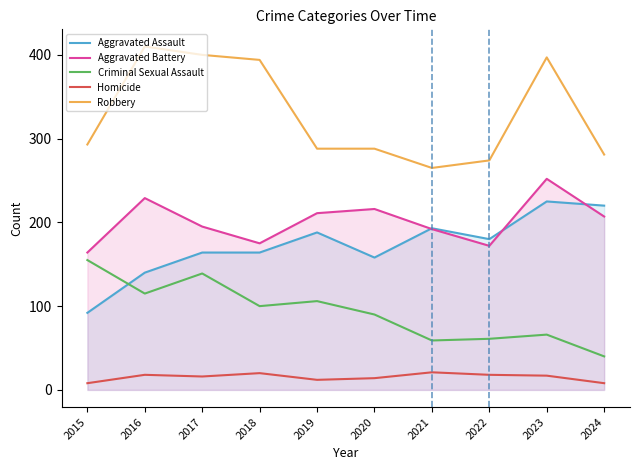

What is the difference between the Criminal Sexual Assault values at 2019 and 2024?

66